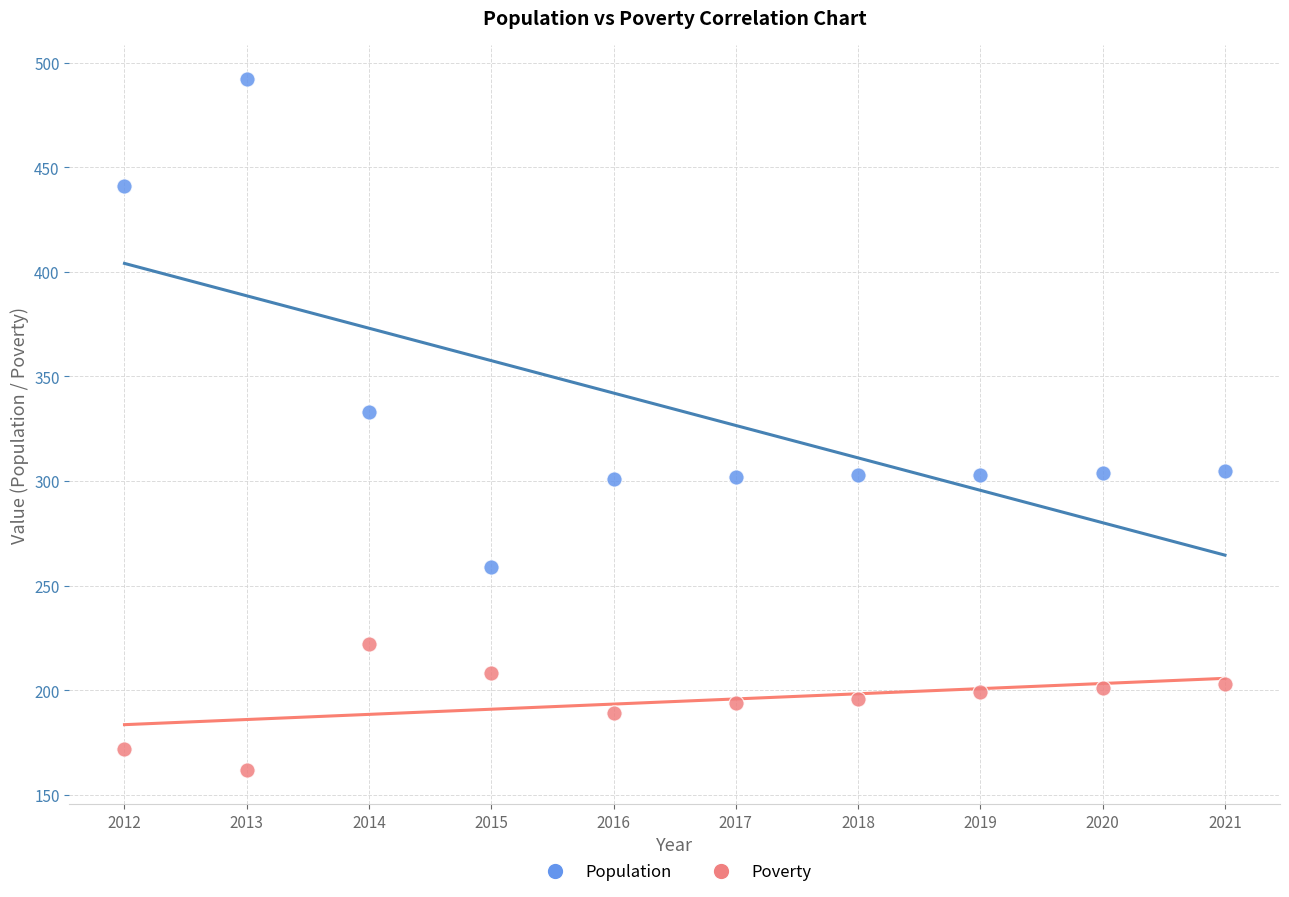

Which series reaches the minimum Y coordinate?

Poverty